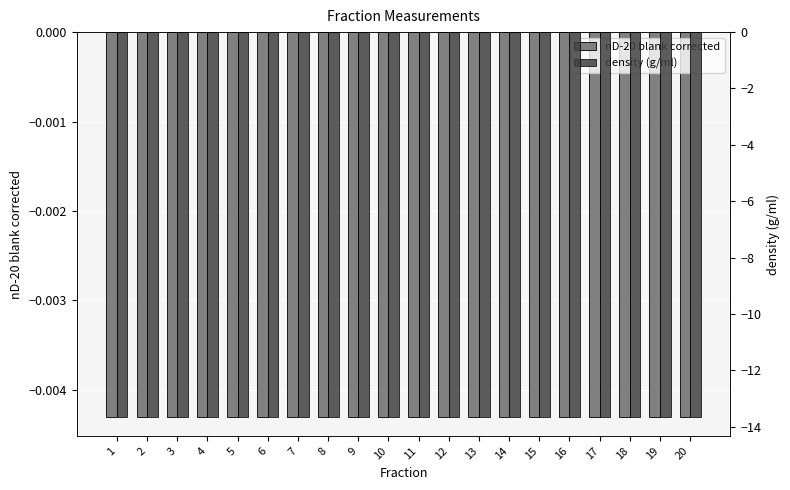

At which category does the chart reach its peak across all series?

1